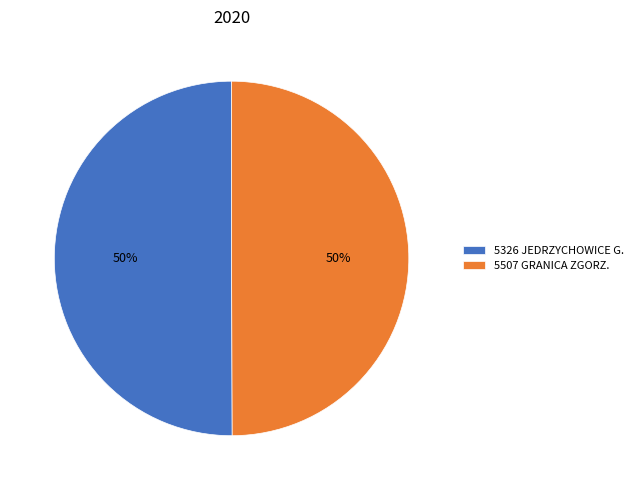

To the nearest percent, what portion does 5326 JEDRZYCHOWICE G. represent?

50%